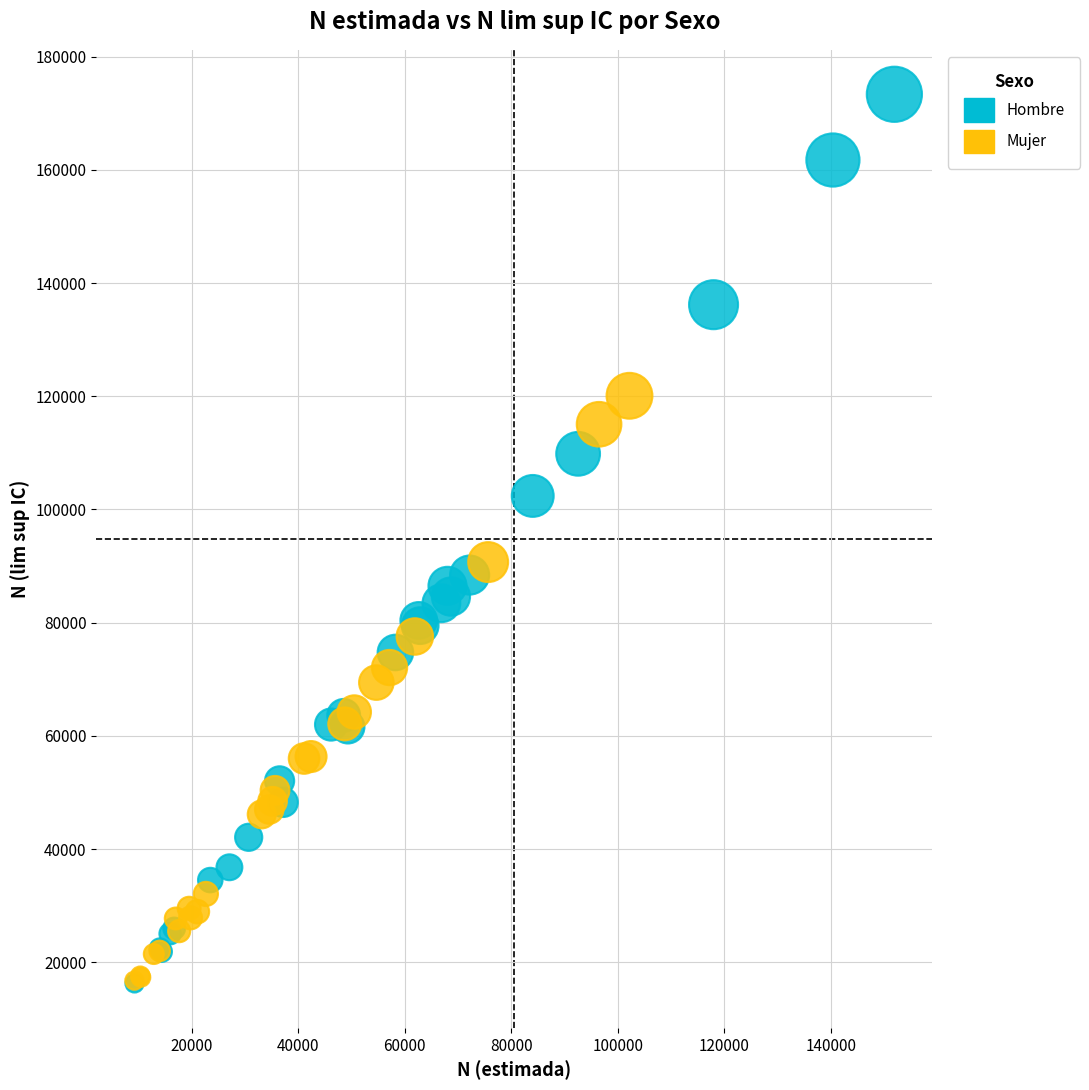

Which series has the widest spread of Y values?

Hombre